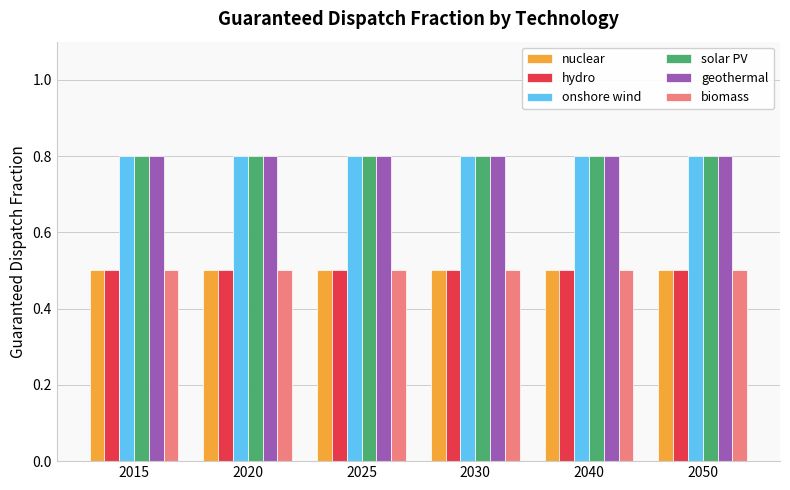

What is the value of the geothermal bar at the 5th from the left?

0.8